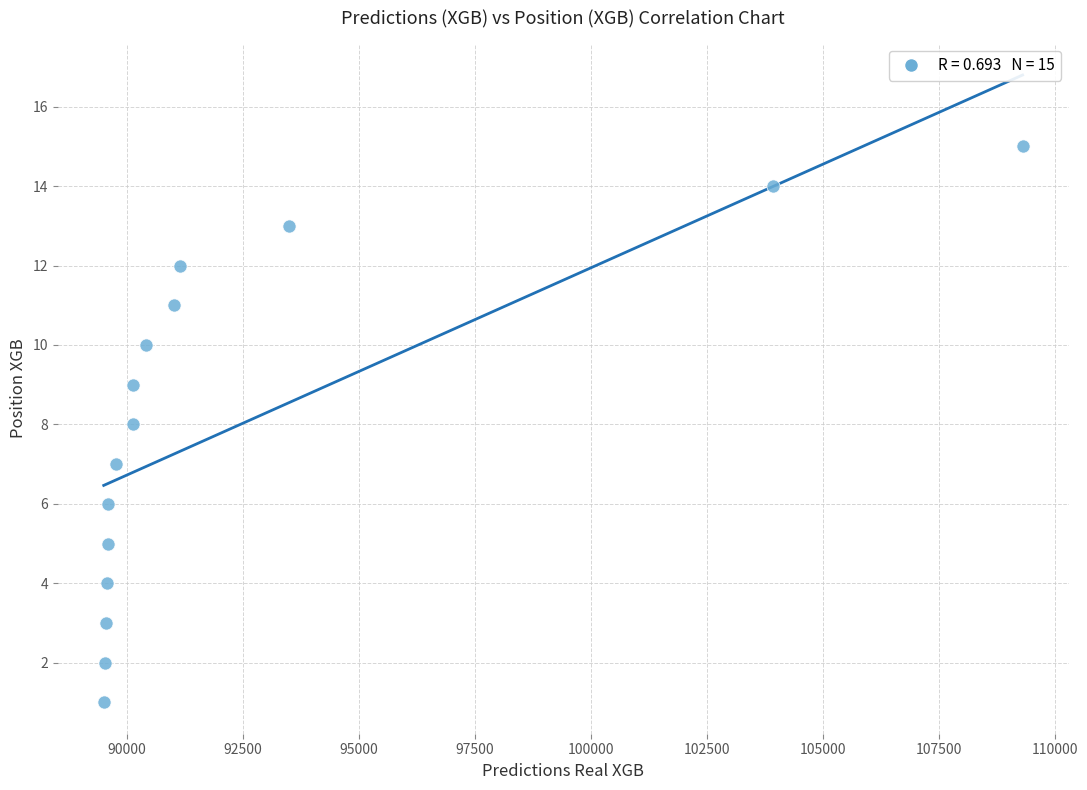

What is the range of Y values (max minus min)?

14